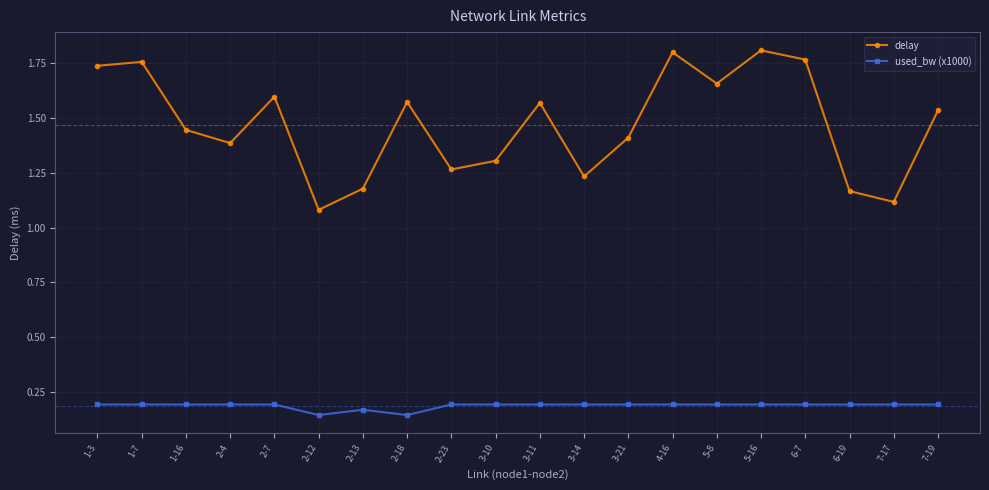

Which series changed the most between 2-13 and 3-11?

delay